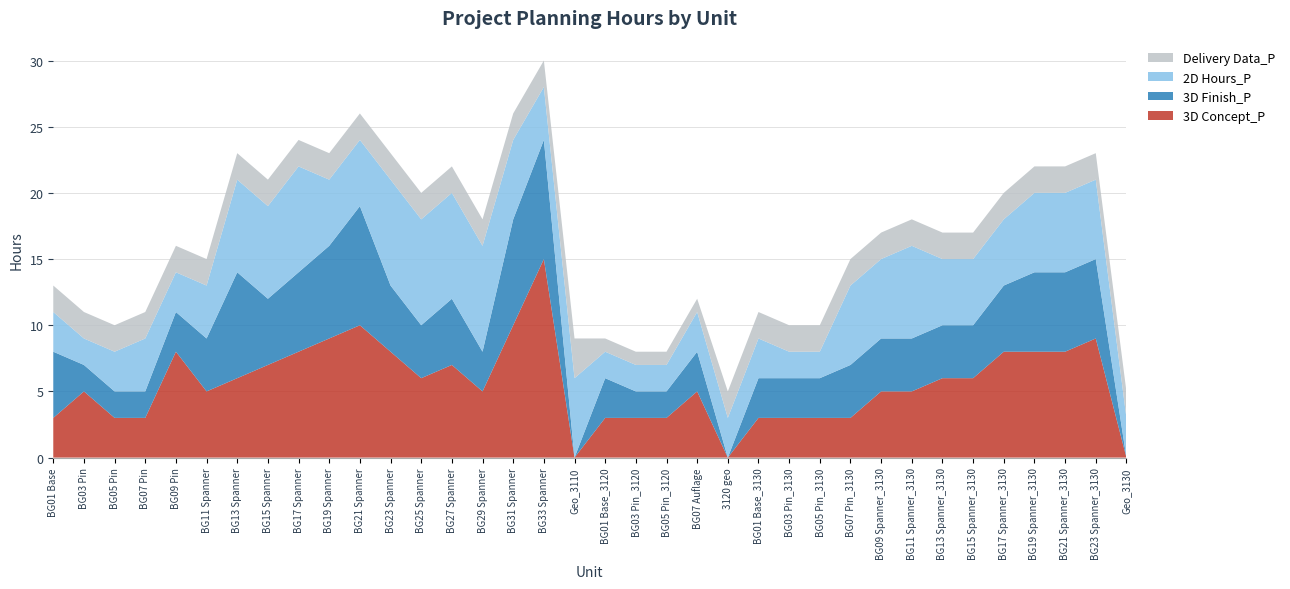

Reading left to right, list all the values displayed in this chart.

3D Concept_P: 3	5	3	3	8	5	6	7	8	9	10	8	6	7	5	10	15	0	3	3	3	5	0	3	3	3	3	5	5	6	6	8	8	8	9	0
3D Finish_P: 5	2	2	2	3	4	8	5	6	7	9	5	4	5	3	8	9	0	3	2	2	3	0	3	3	3	4	4	4	4	4	5	6	6	6	0
2D Hours_P: 3	2	3	4	3	4	7	7	8	5	5	8	8	8	8	6	4	6	2	2	2	3	3	3	2	2	6	6	7	5	5	5	6	6	6	3
Delivery Data_P: 2	2	2	2	2	2	2	2	2	2	2	2	2	2	2	2	2	3	1	1	1	1	2	2	2	2	2	2	2	2	2	2	2	2	2	2